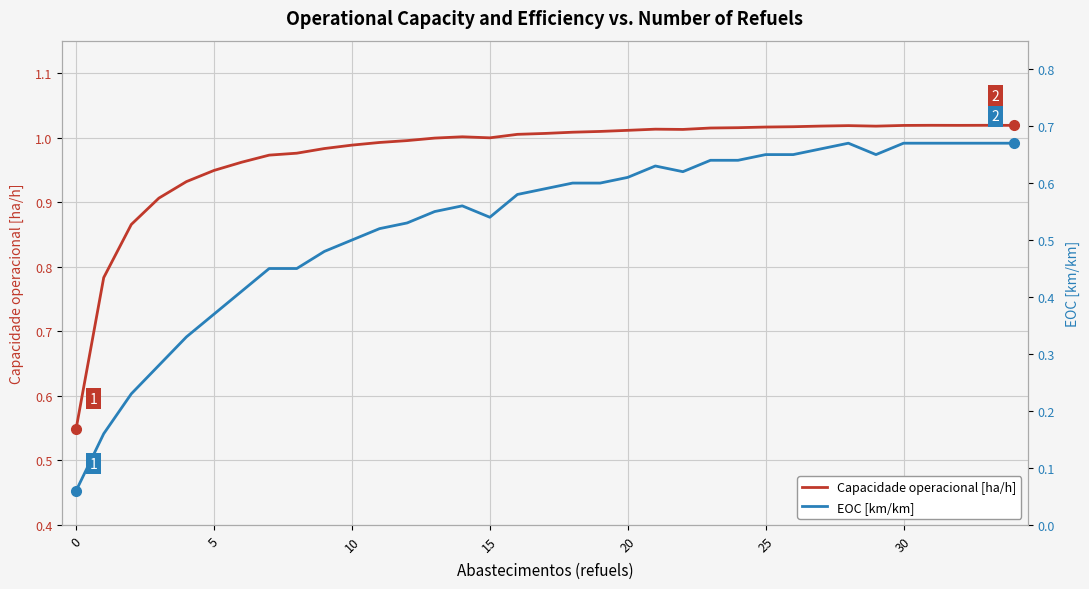

List the series in order of their overall mean, lowest first.

EOC [km/km], Capacidade operacional [ha/h]